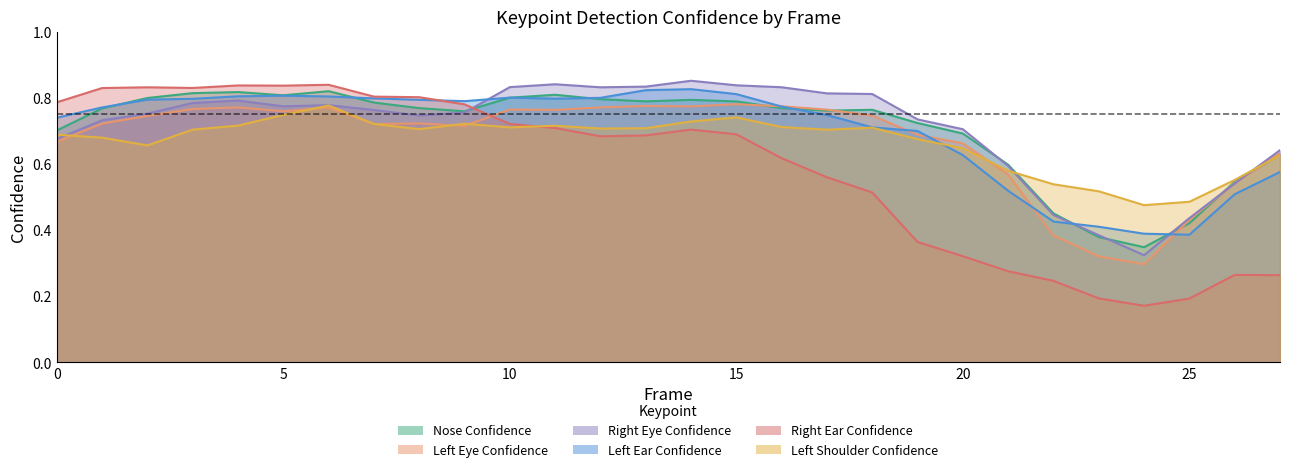

How many times do a_left_shoulder_confidence and a_left_eye_confidence cross each other?

7